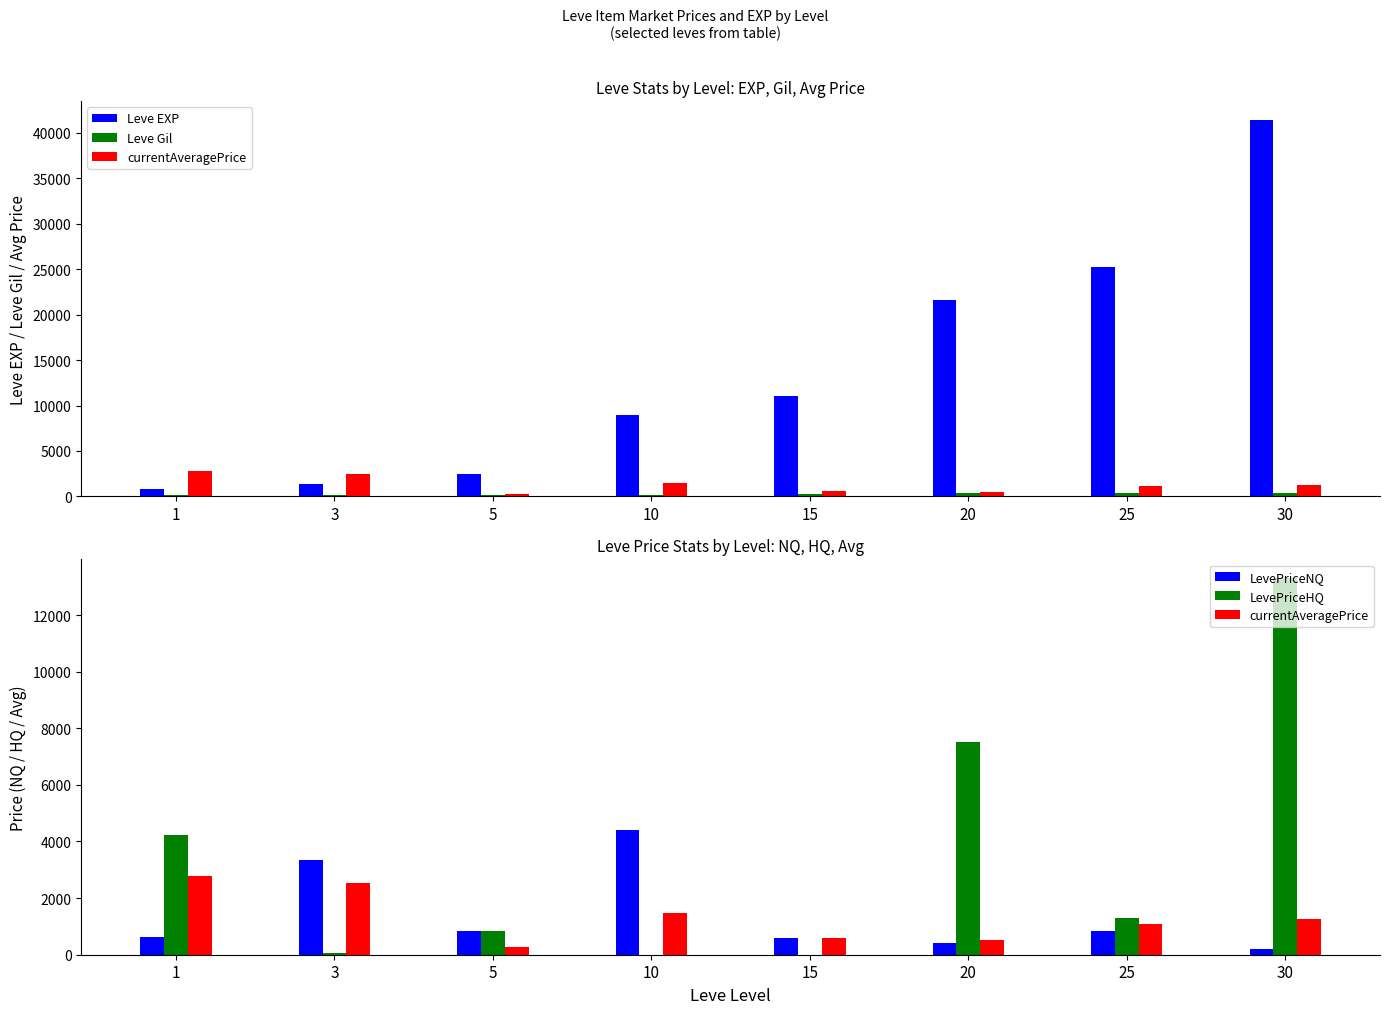

How many data points in Leve Gil are above 230?

3